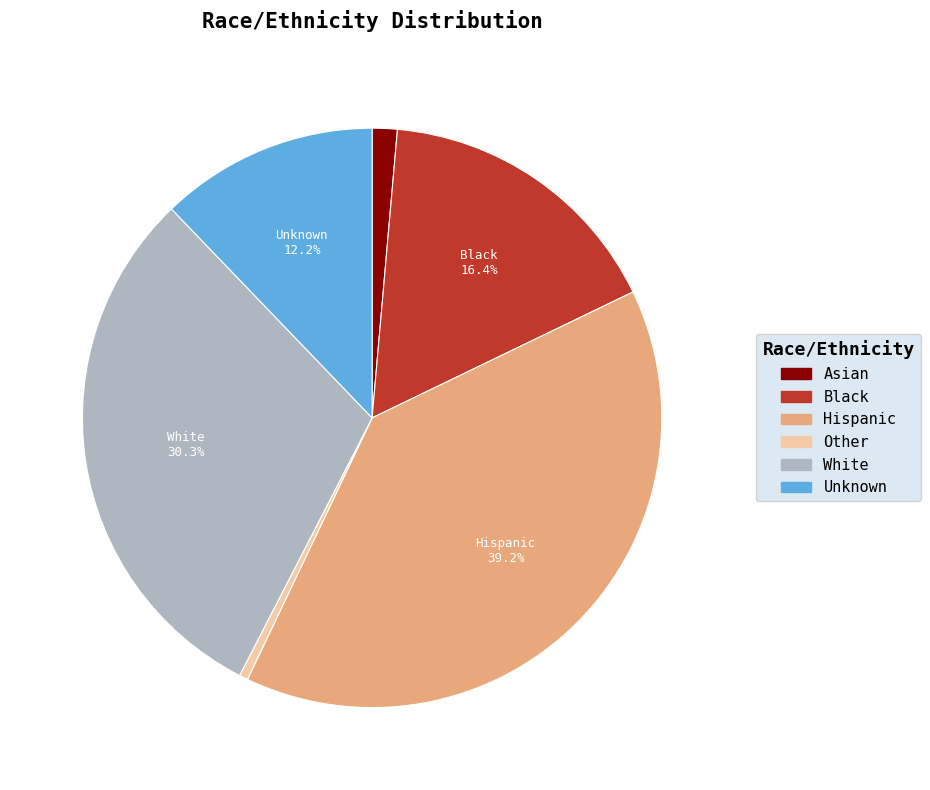

What percentage is the Unknown slice, to the nearest percent?

12%